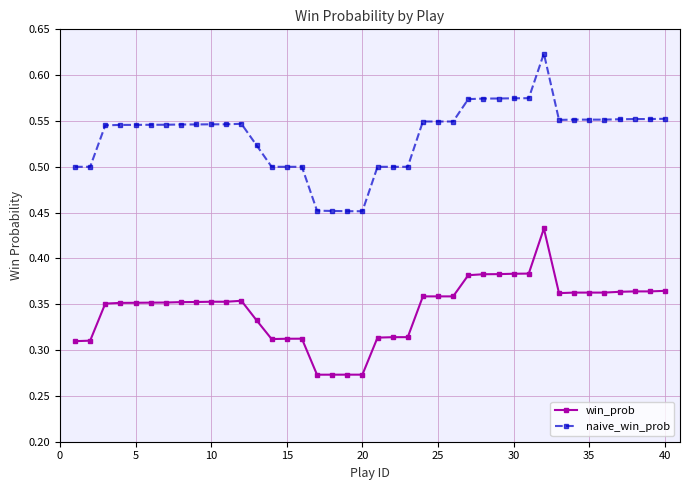

True or false: naive_win_prob and win_prob cross at least once.

False